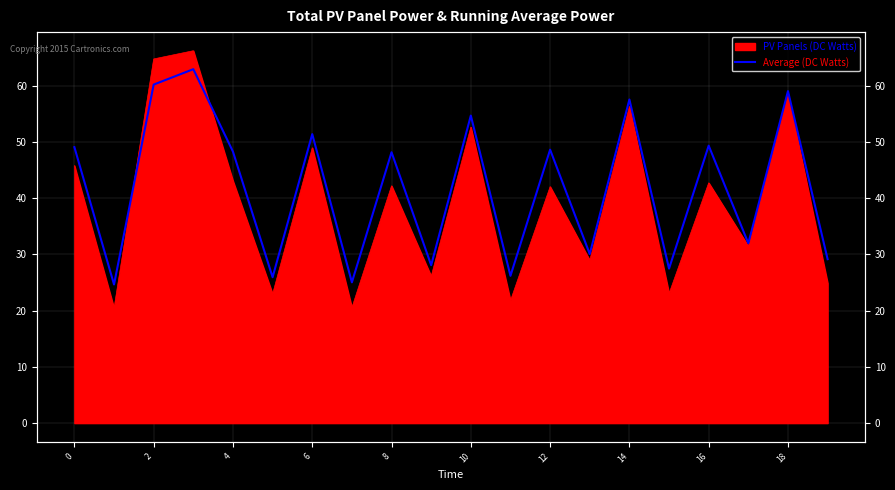

True or false: the data shows 29.1 at 19.

True